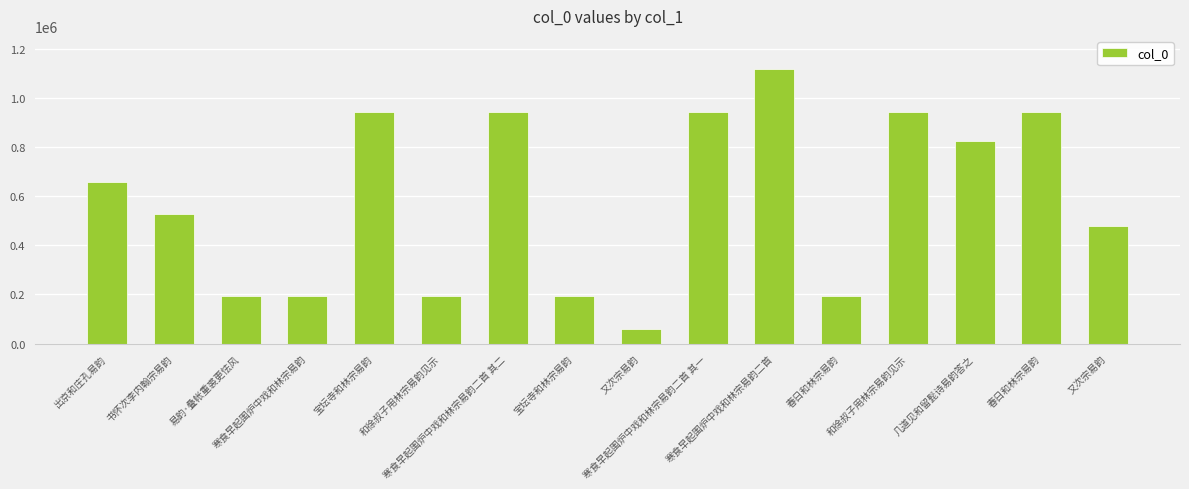

Count the number of categories in the chart.

16